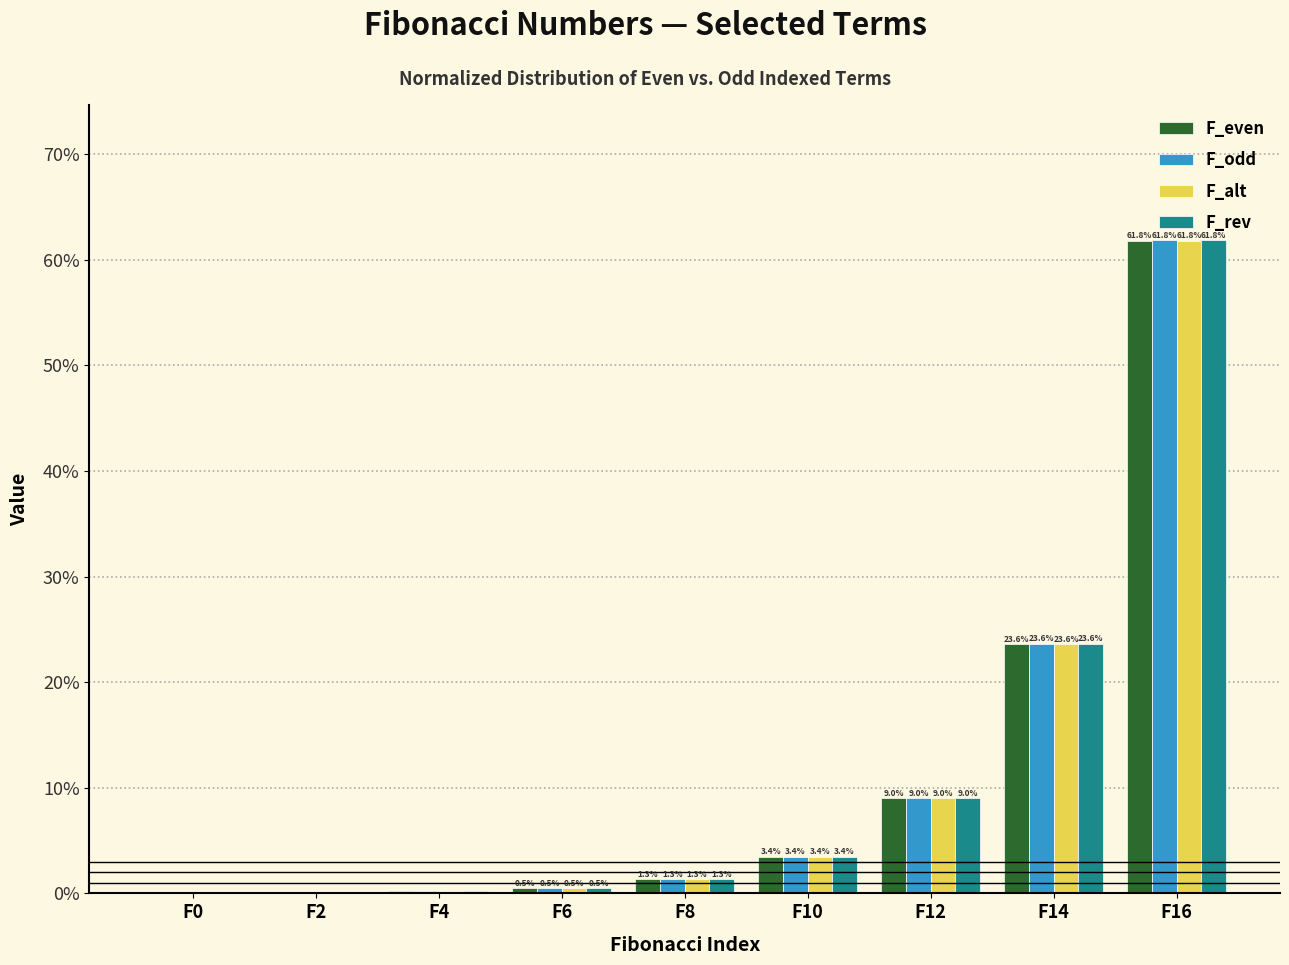

The F_odd series shows 14.6 at F12. True or false?

False